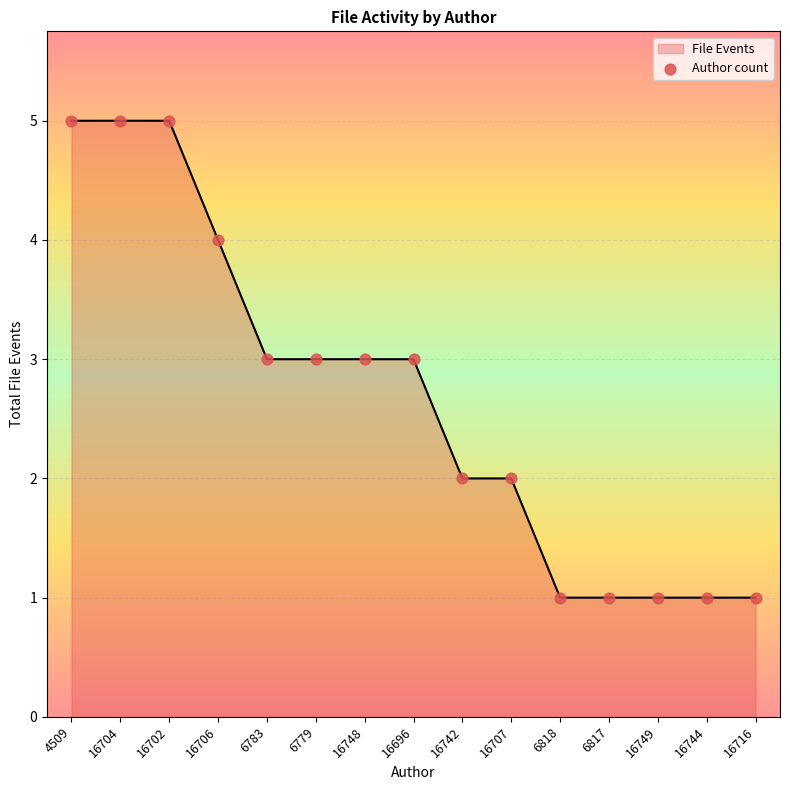

Between 6818 and 16696, which is larger?

16696